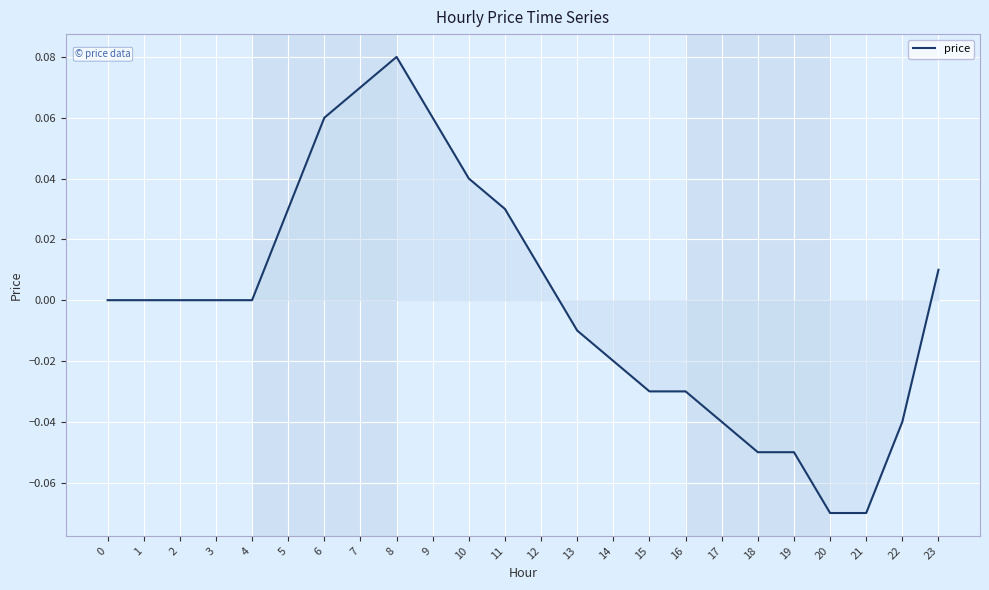

True or false: the data shows -0.0 at 15.

True